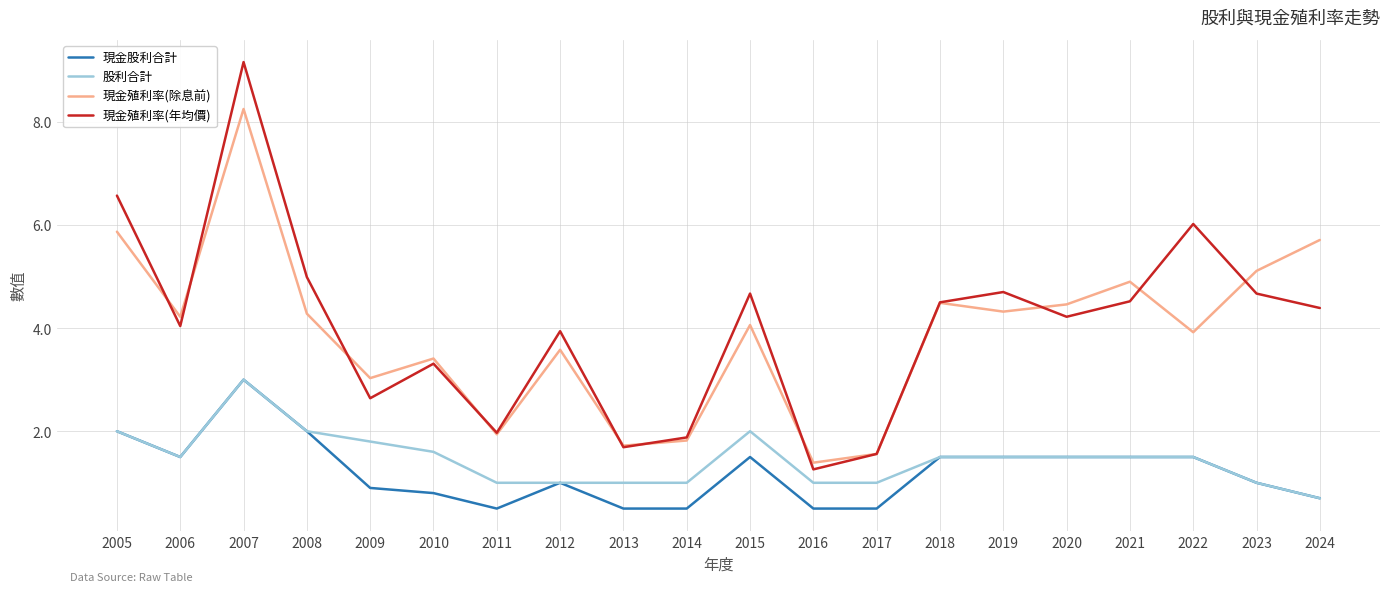

Is it true that 股利合計 equals 1.0 at 2011?

True